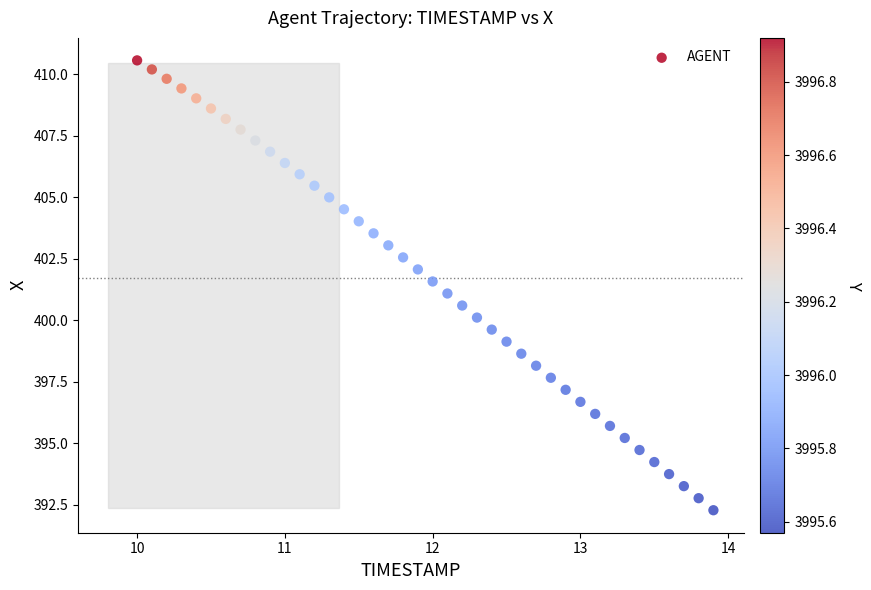

What is the range of Y values (max minus min)?

18.3